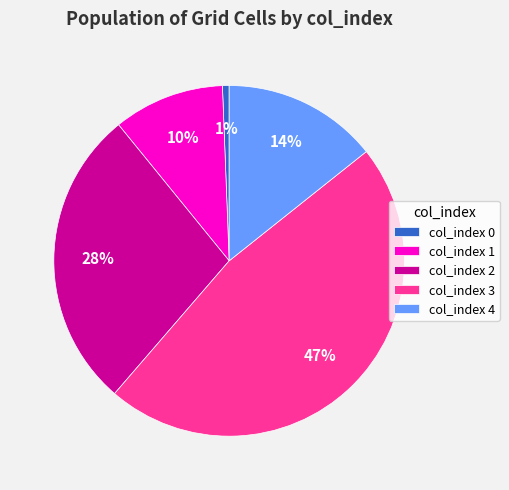

Does col_index 3 represent more than half of the total?

No